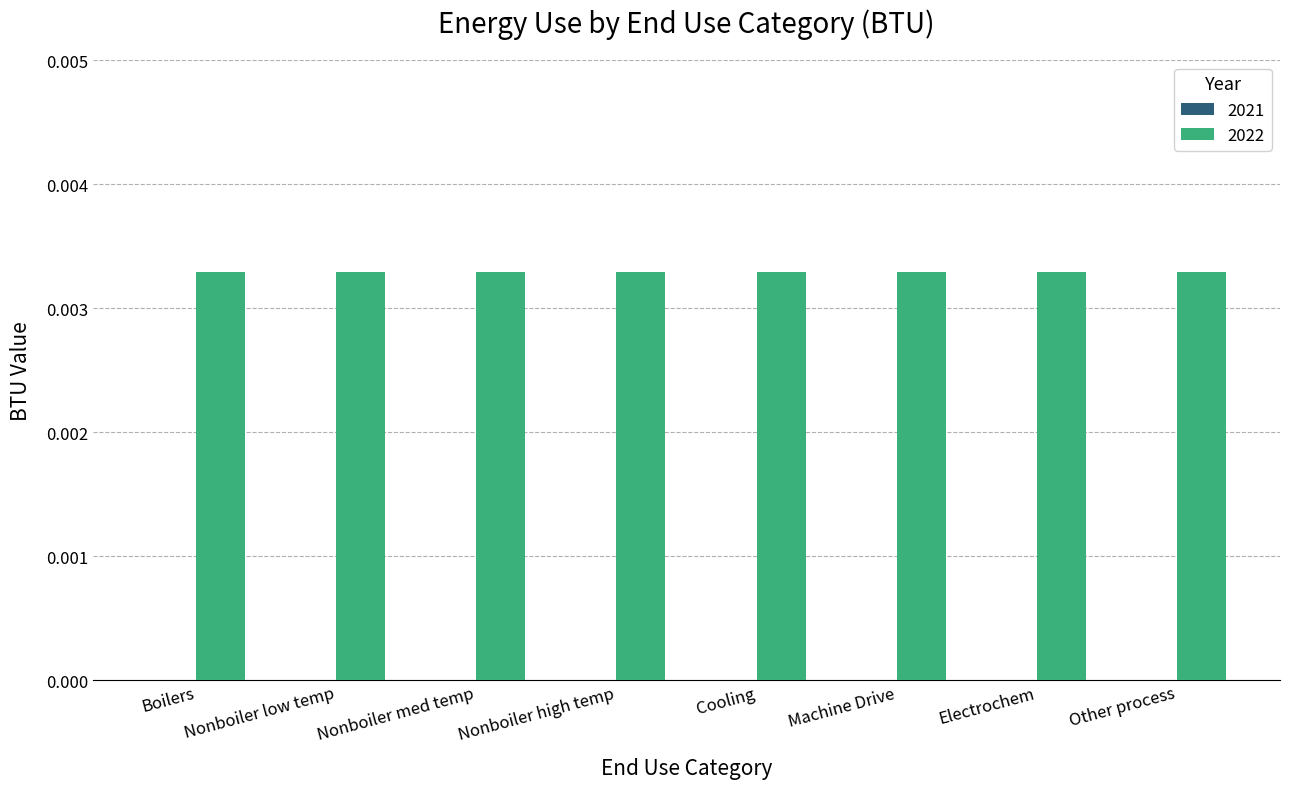

Does the chart contain stacked bars?

No